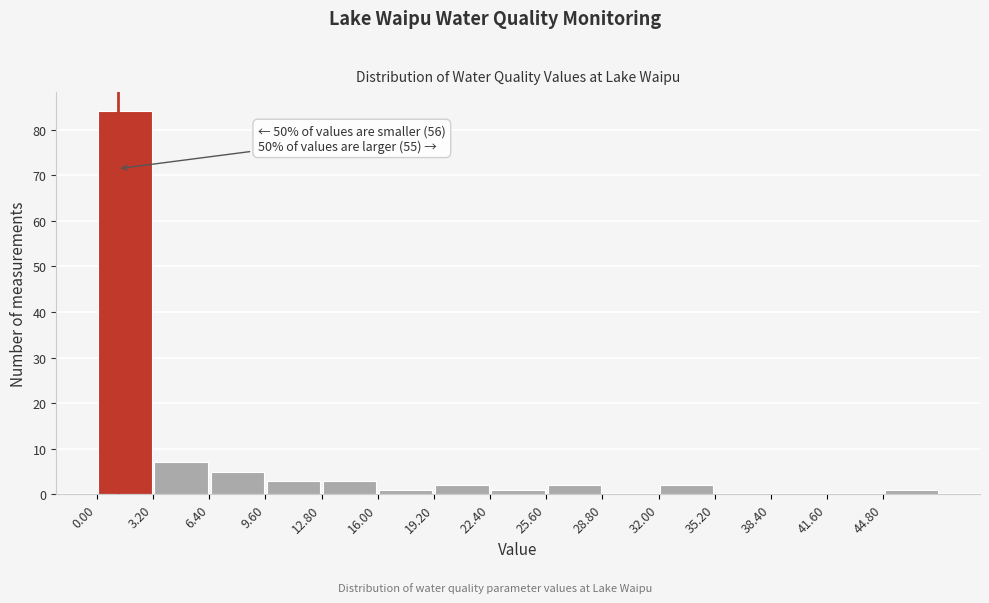

Which range on the x-axis has the tallest bar?

0.0 to 3.0